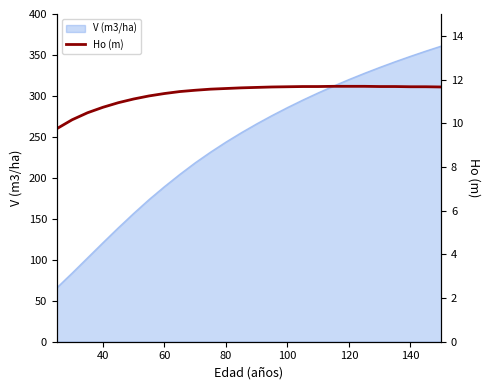

The value of V (m3/ha) at 140 is 122.0. True or false?

False